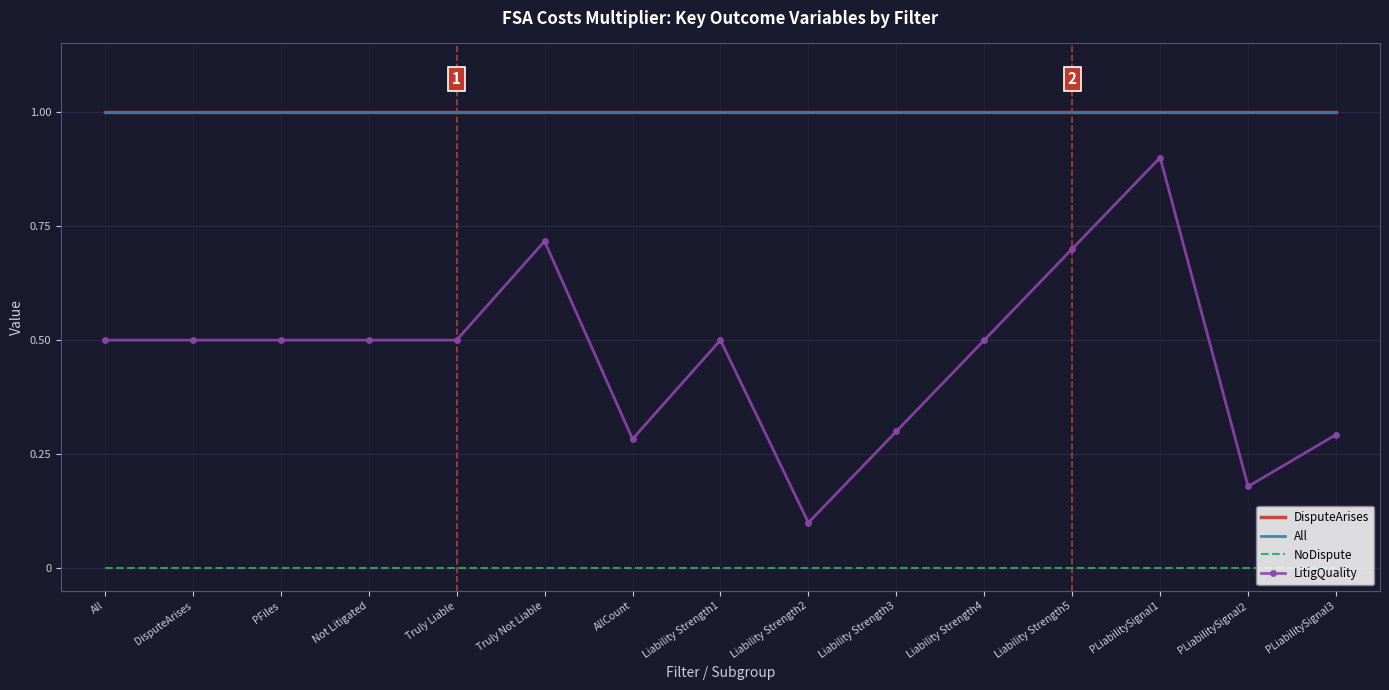

True or false: LitigQuality and DisputeArises cross at least once.

False